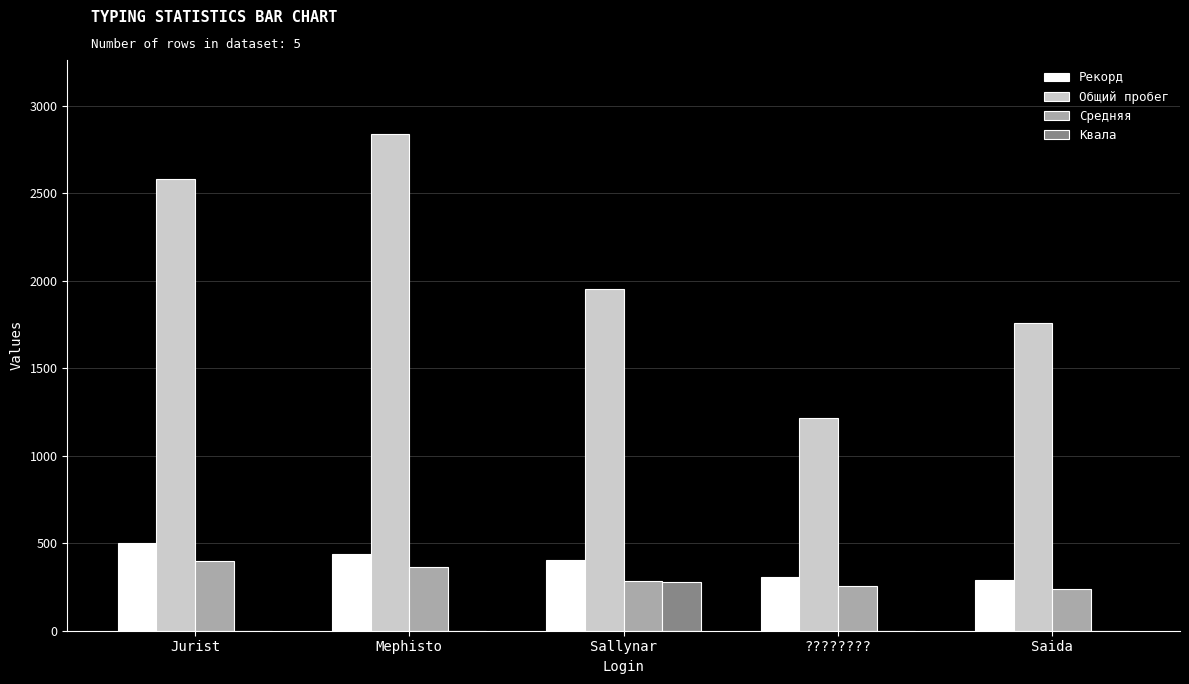

Between Jurist and ????????, which series saw the biggest shift?

Общий пробег